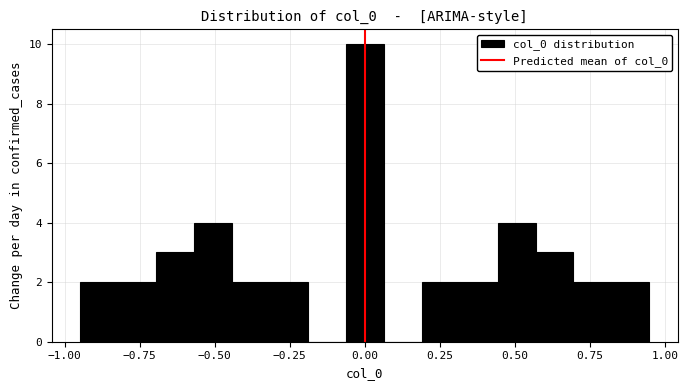

Around what value on the x-axis is the tallest bar? Give the approximate position of its centre, as read against the axis.

0.00